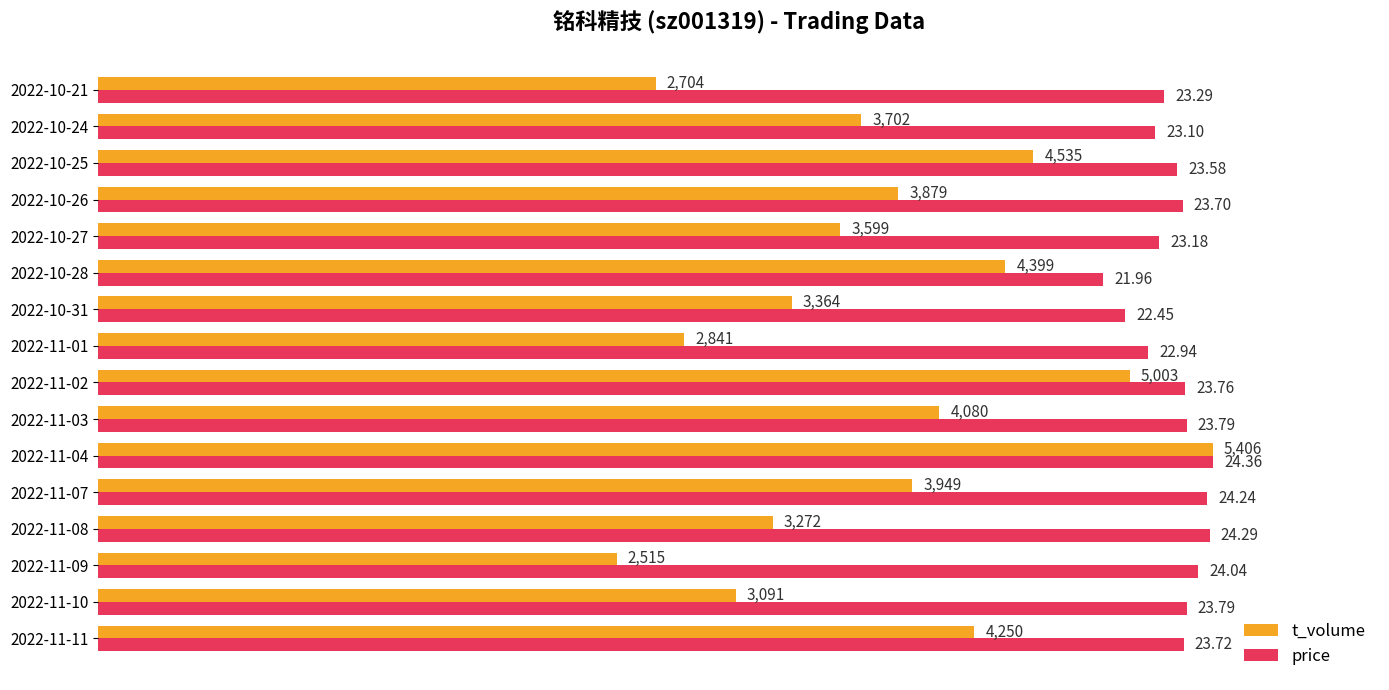

What are all the series names shown in the legend?

t_volume, price